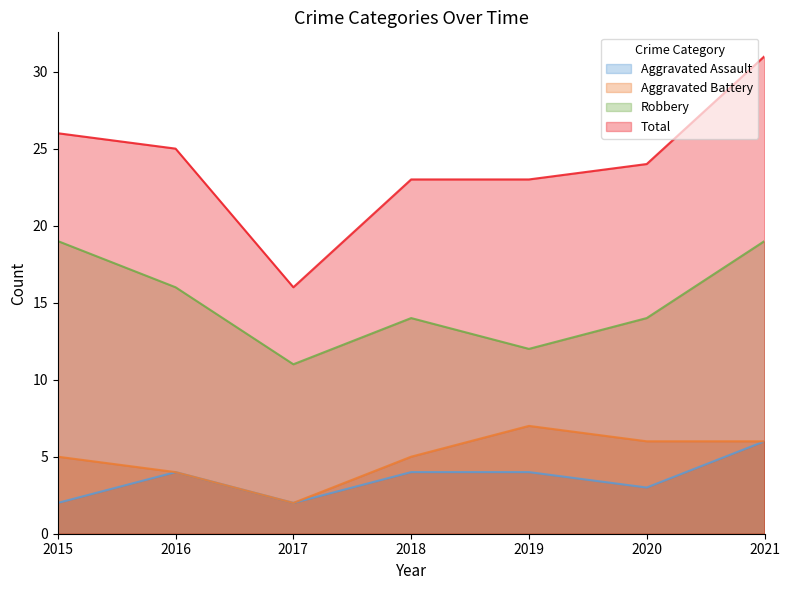

What is the maximum value for Robbery?

19